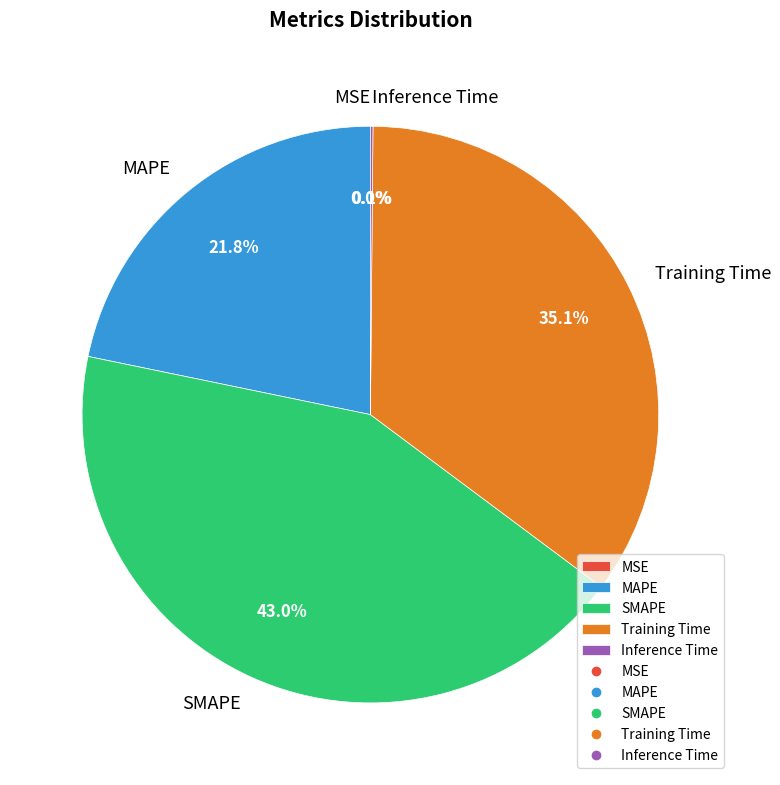

Which has a higher value, SMAPE or MAPE?

SMAPE